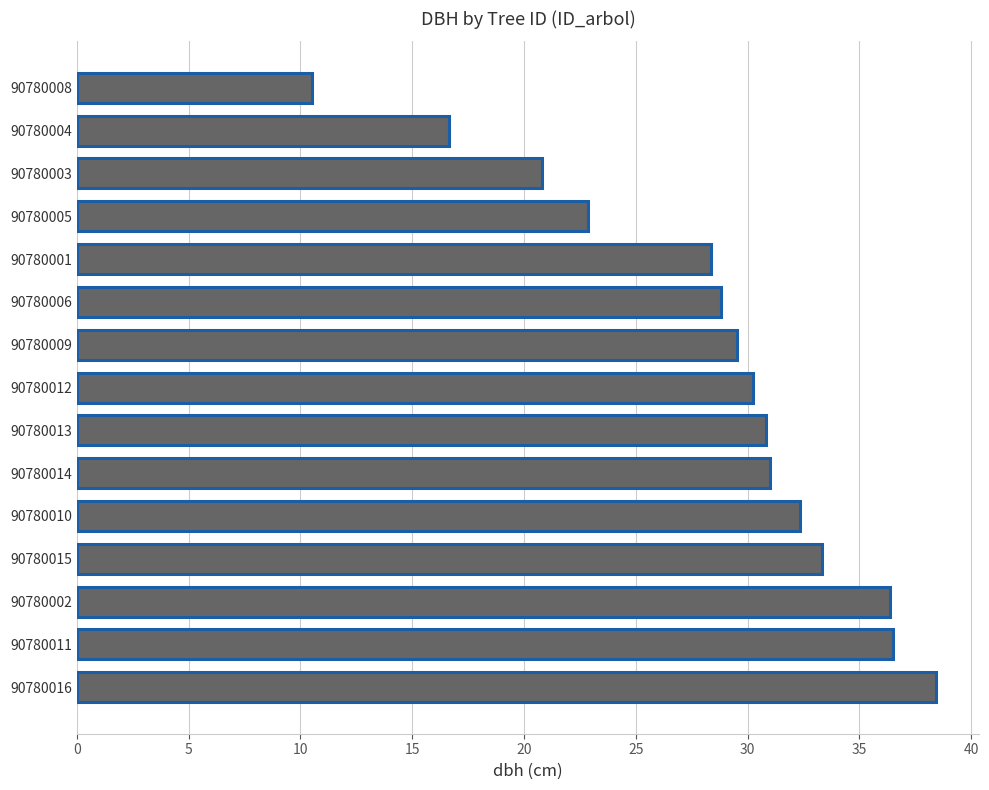

How many distinct data groups are displayed?

1